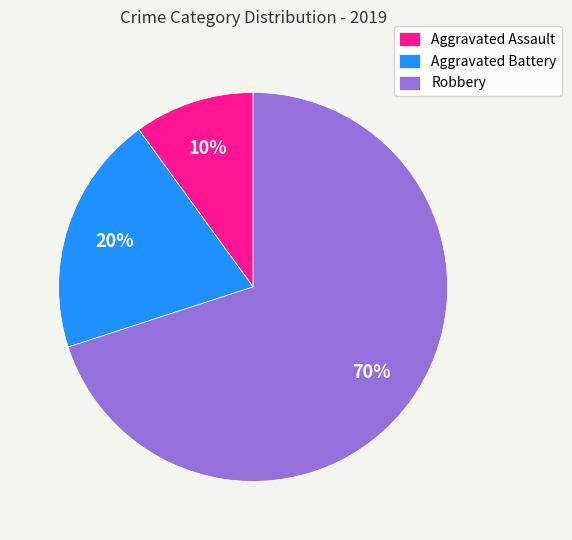

Is Aggravated Assault the majority of the pie?

No